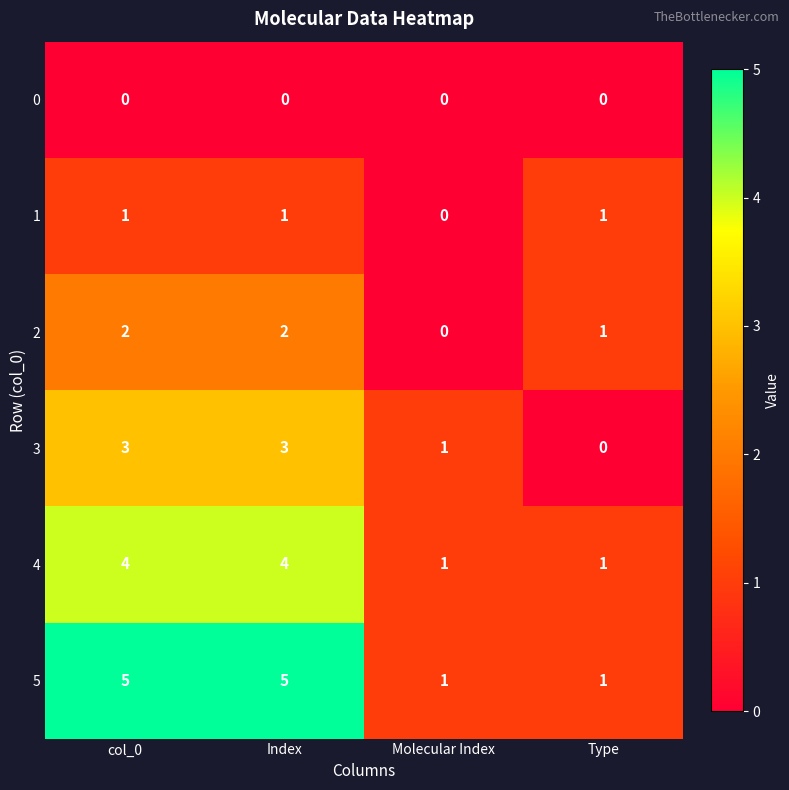

Which series has the largest range (max minus min)?

5